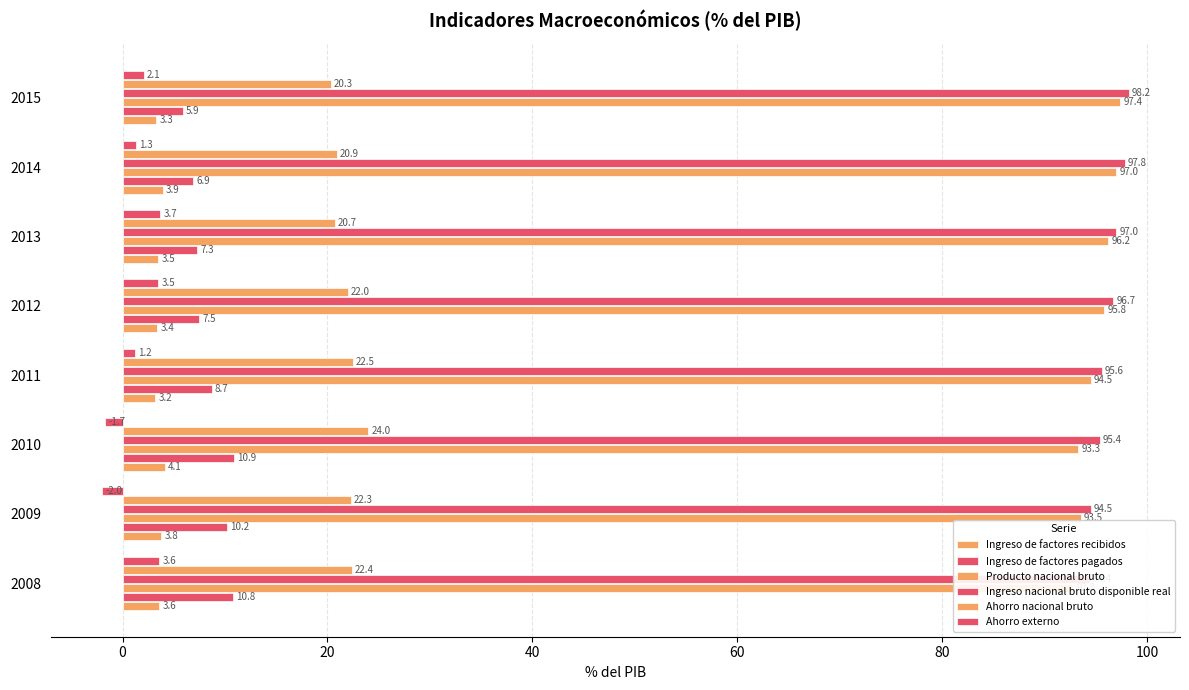

What is the difference between the maximum and second lowest values in the Ahorro externo series?

5.4